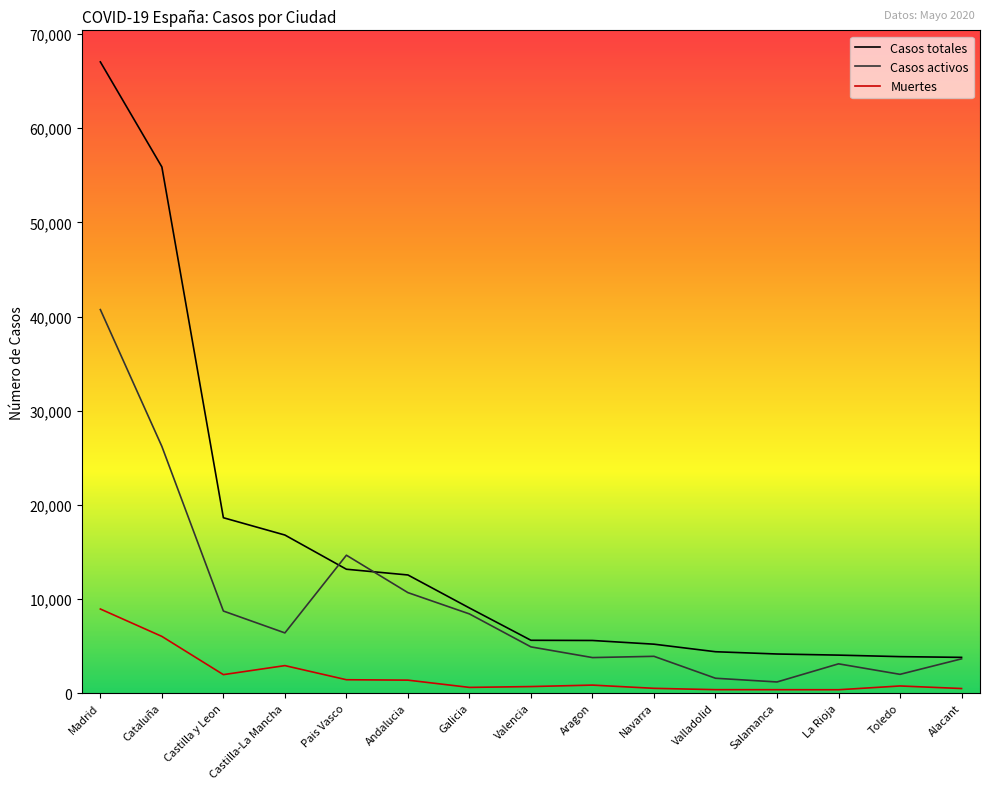

The value of Casos totales at Andalucia is 7074. True or false?

False